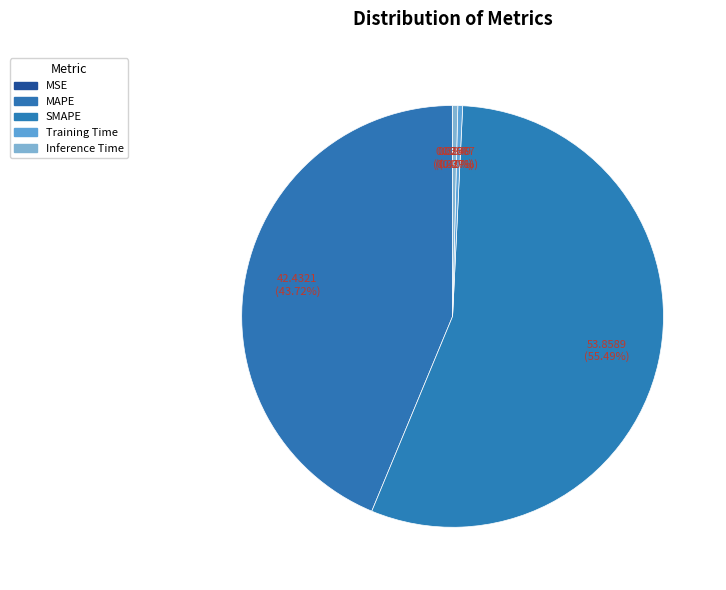

Is it true that MAPE is 44% of the pie?

True